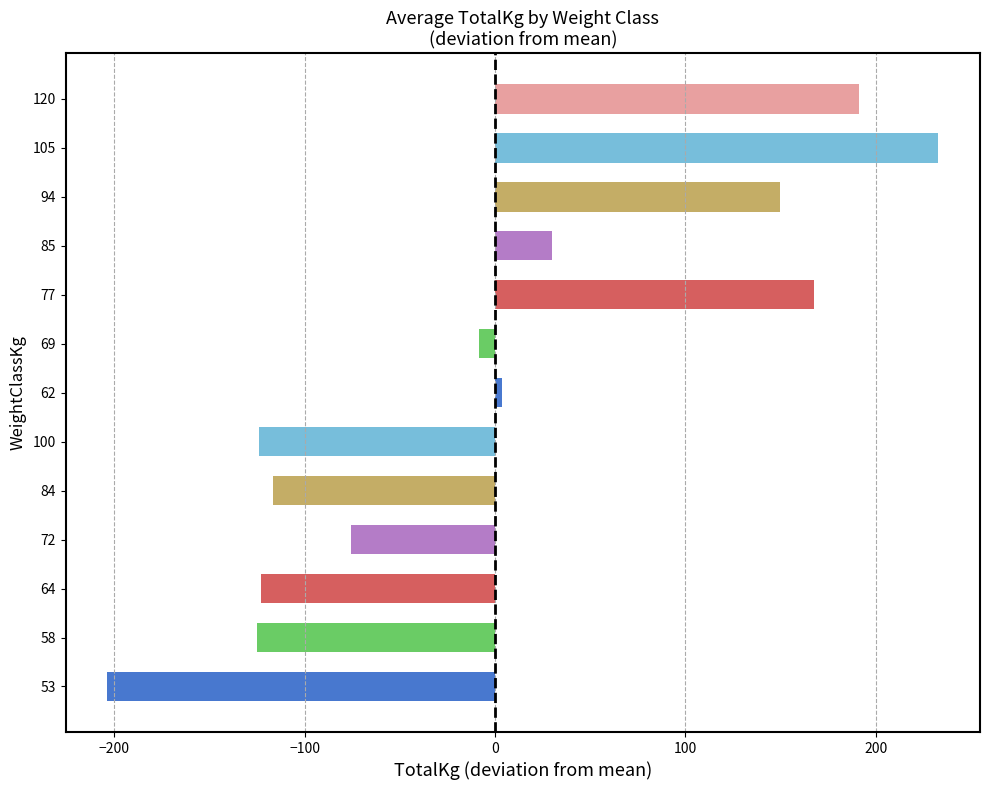

Between 85 and 94, which is larger?

94